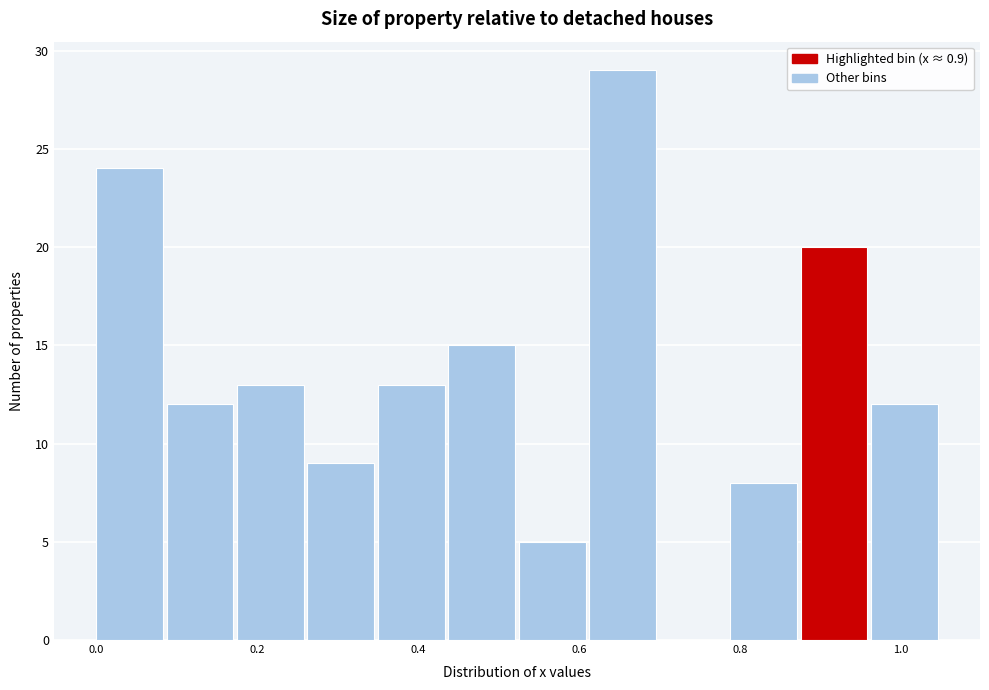

Over which range of the x-axis is the bar tallest?

0.62 to 0.70